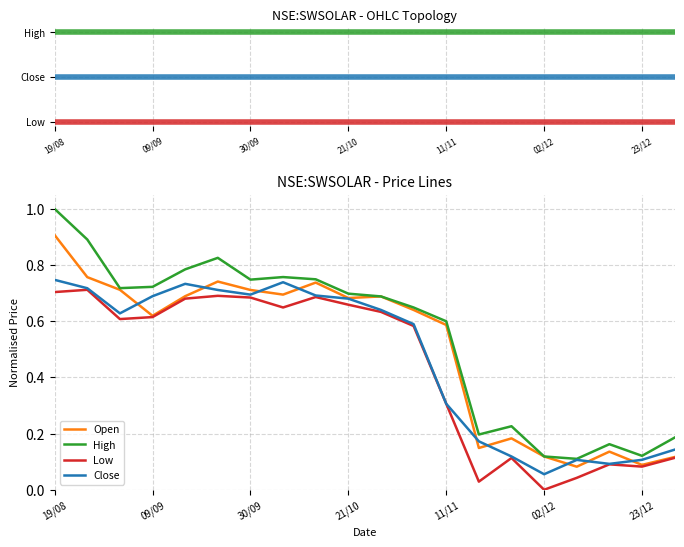

True or false: High and Low cross at least once.

False